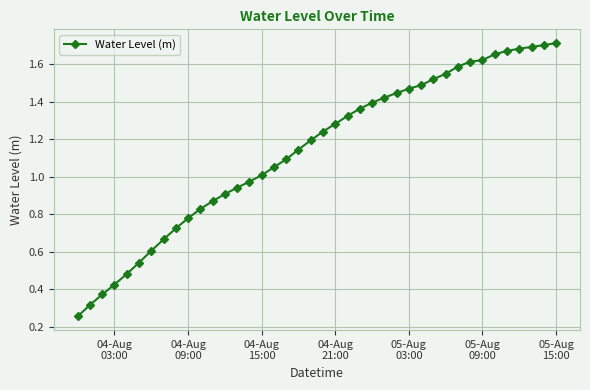

What is the sum of all values?

45.6